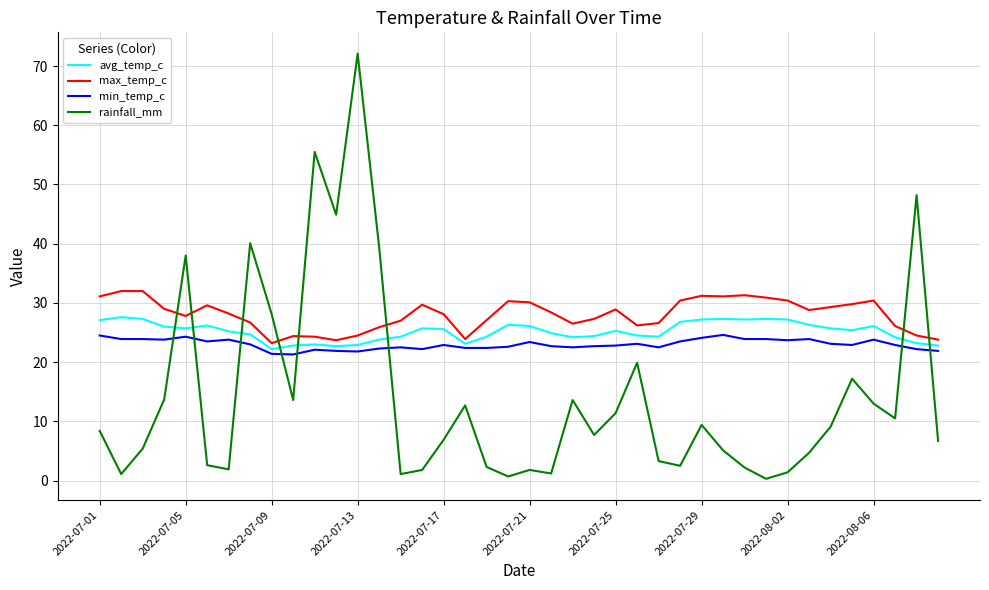

Which series has the widest spread of values?

rainfall_mm